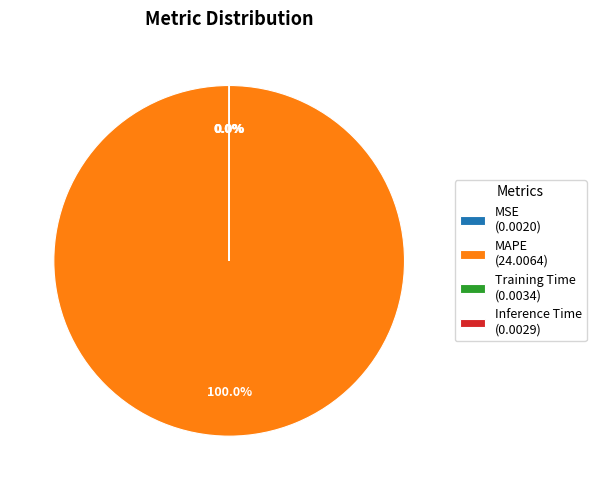

What is the largest slice in the pie chart?

MAPE